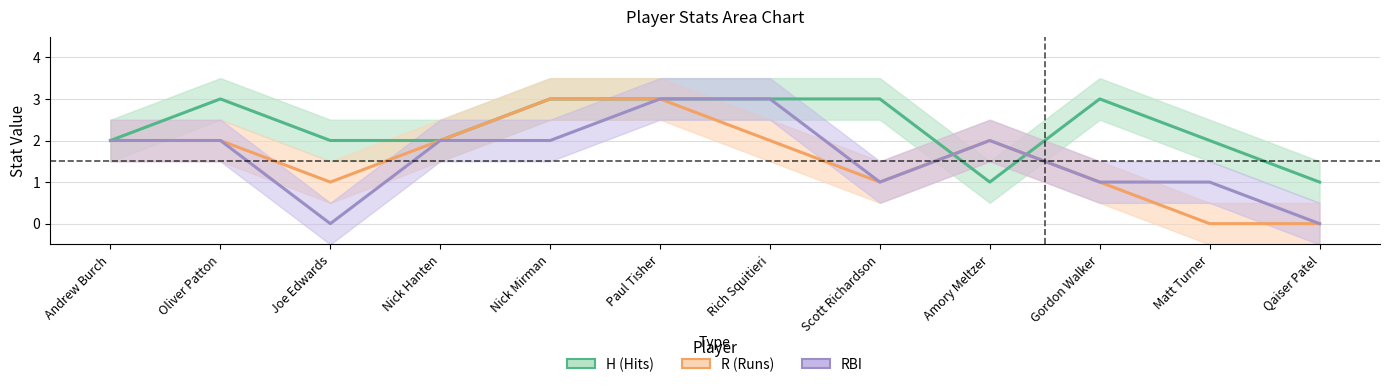

Which category has the highest value in the RBI series?

Paul Tisher